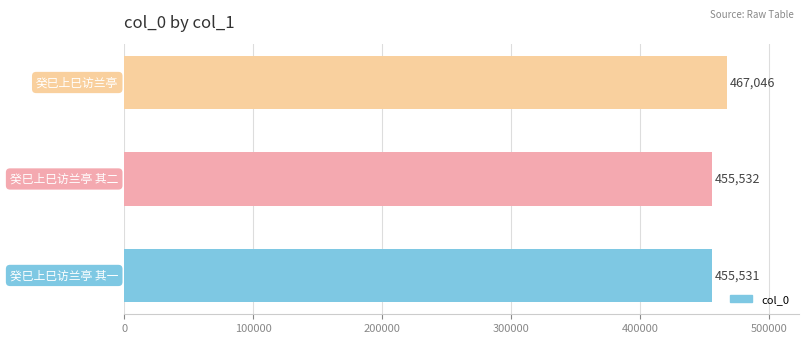

What is the average value?

459370